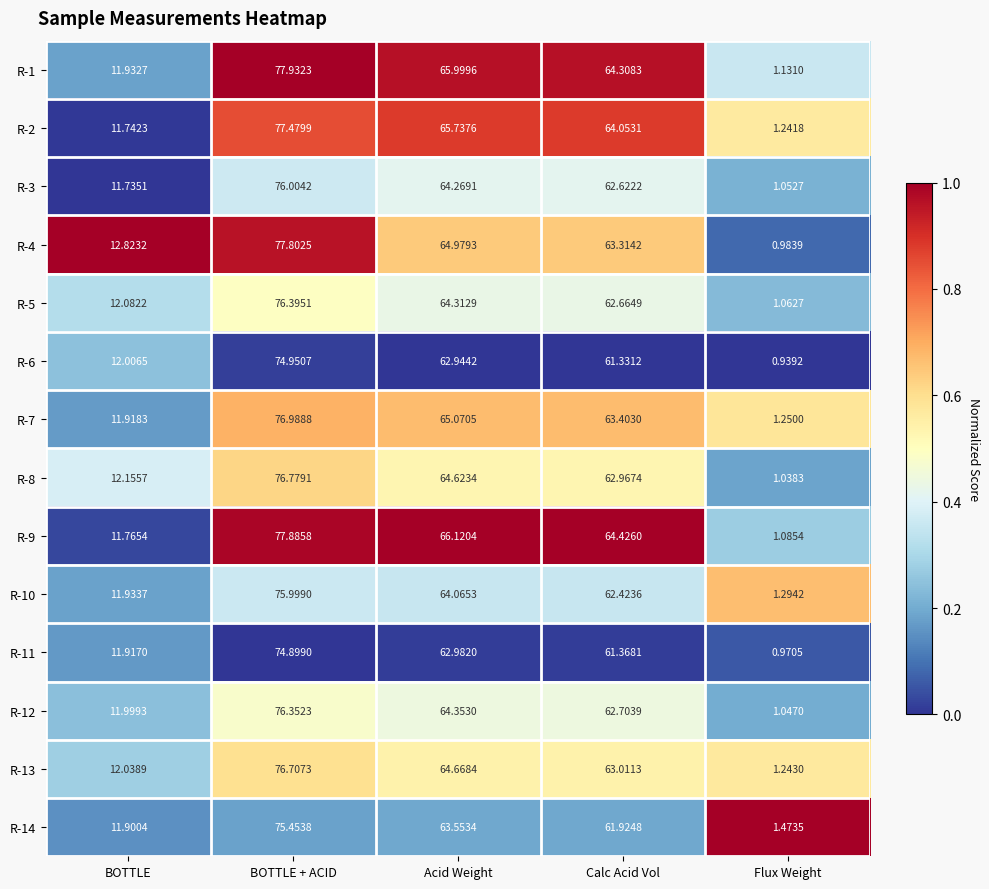

Which category has the highest value across all series?

BOTTLE + ACID